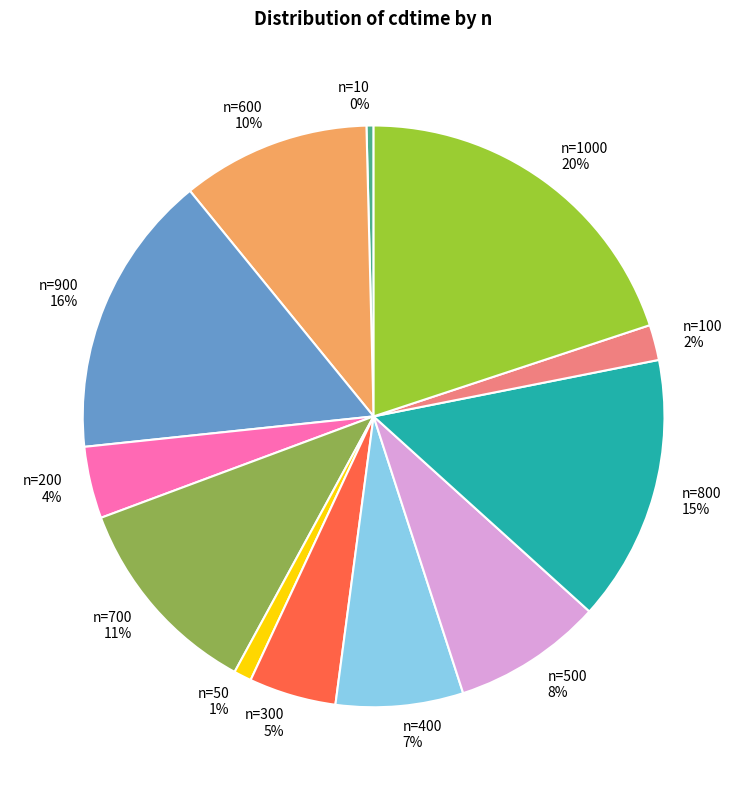

Is there a majority slice in this chart?

No